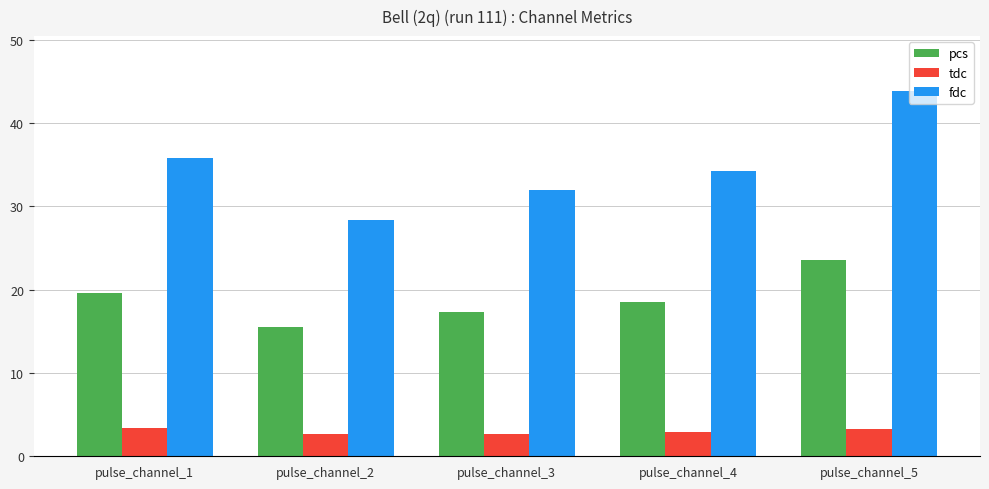

Read the fdc value at pulse_channel_5.

43.9